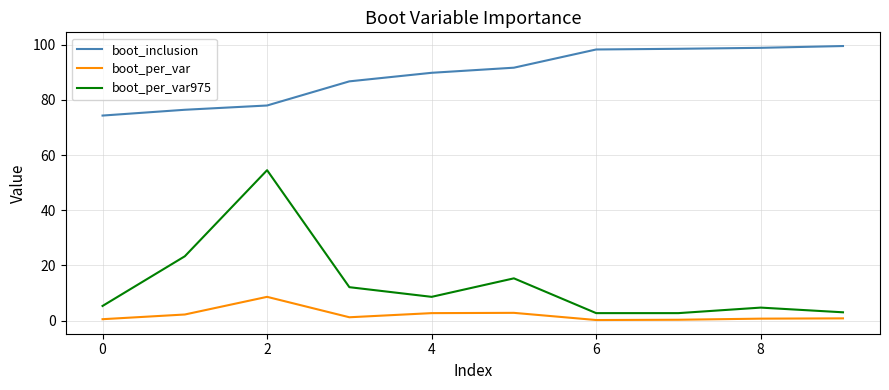

What are all the series names shown in the legend?

boot_inclusion, boot_per_var, boot_per_var975